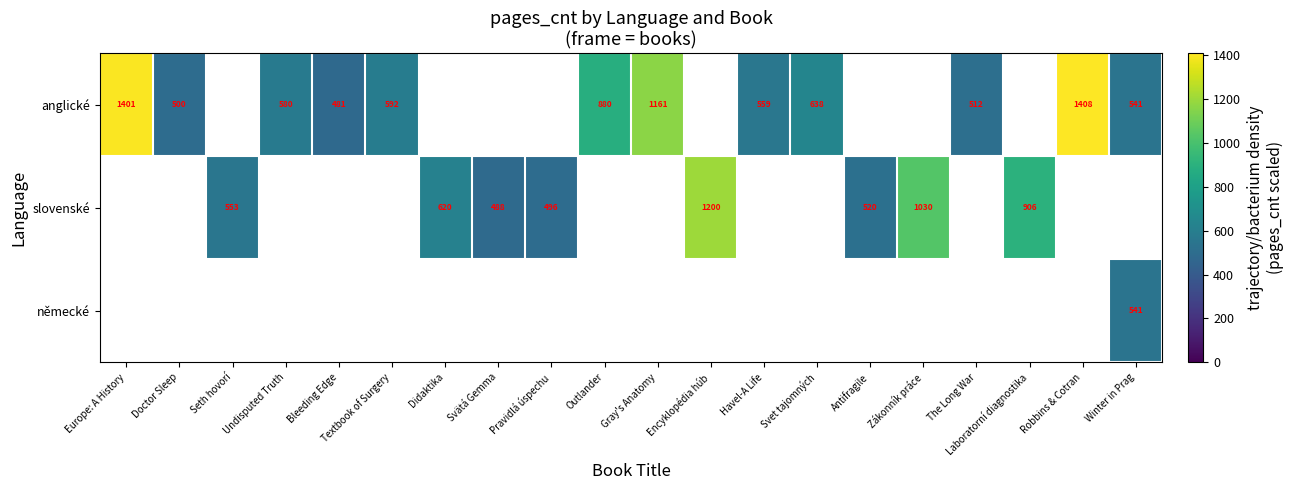

Is the value of slovenské at Antifragile greater than the value of anglické at Bleeding Edge?

Yes